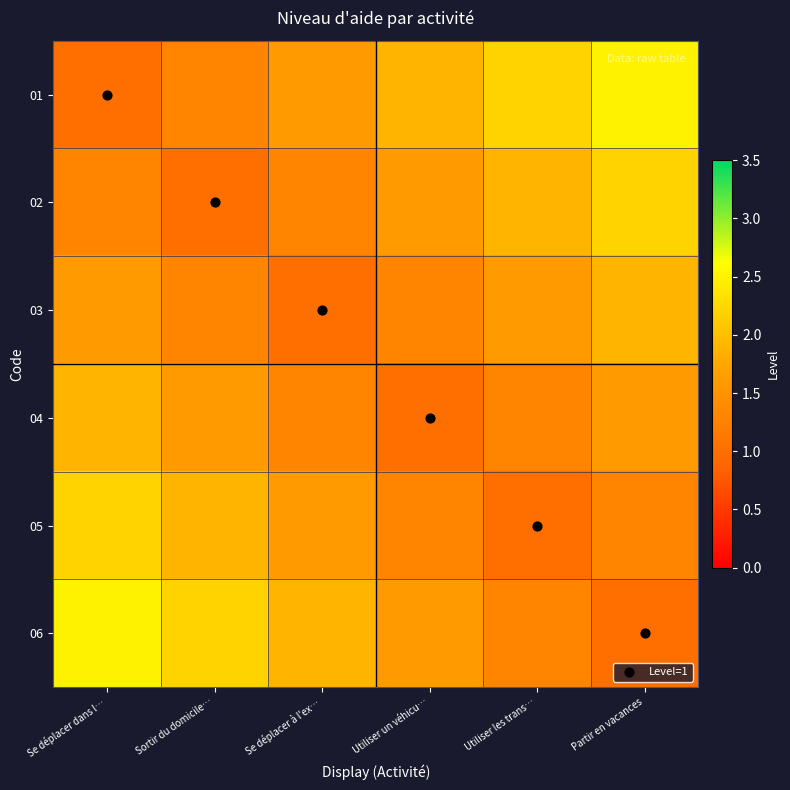

What is the total value across all series at Partir en vacances?

10.5